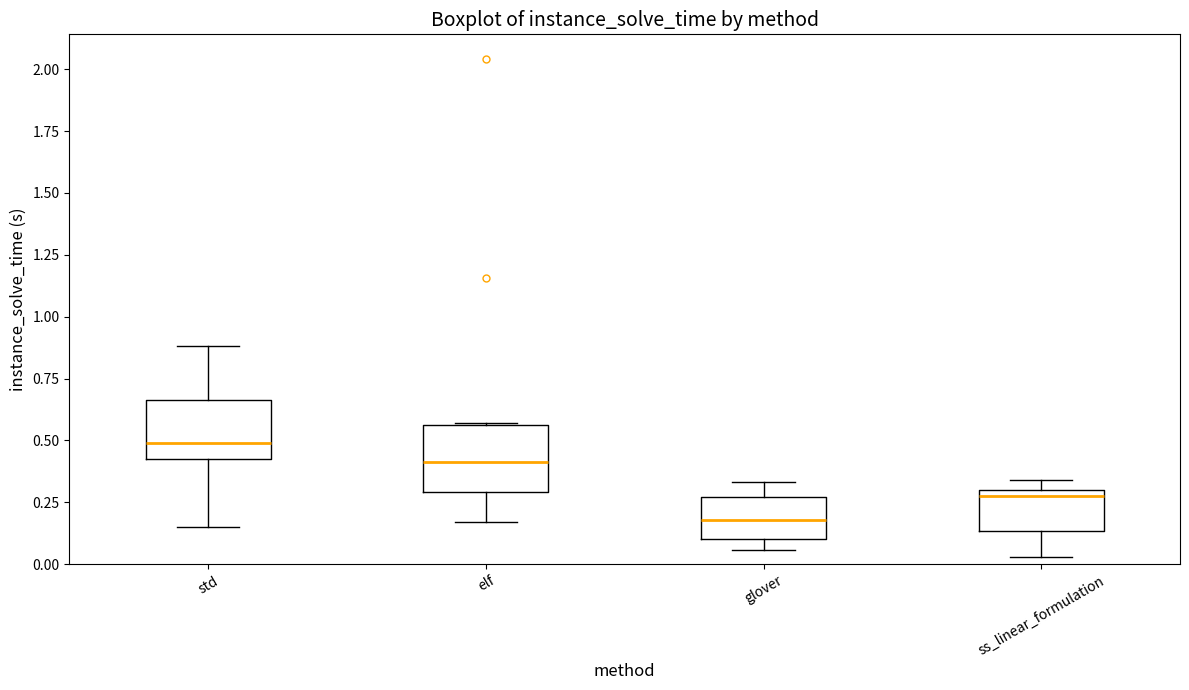

Where does the median line of the box for glover sit on the y-axis? The values are not printed on the chart, so give them approximately, as read against the axis.

0.20